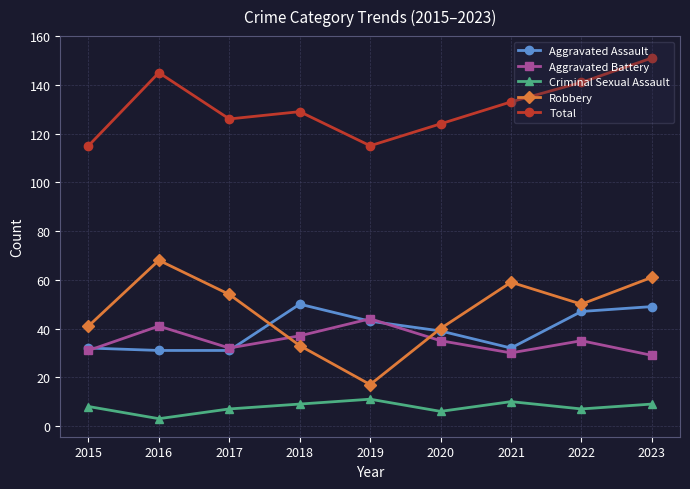

What is the difference between the maximum and minimum values in the Criminal Sexual Assault series?

8